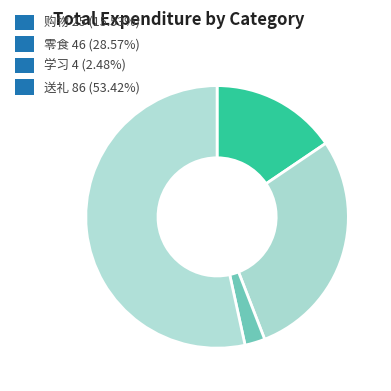

Is it true that 学习 is 15% of the pie?

False